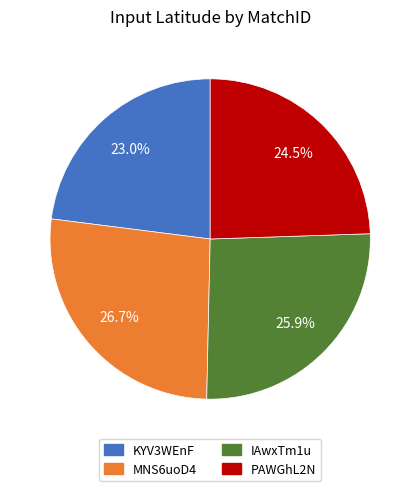

Approximately how many times larger is the value at PAWGhL2N compared to KYV3WEnF?

1.1